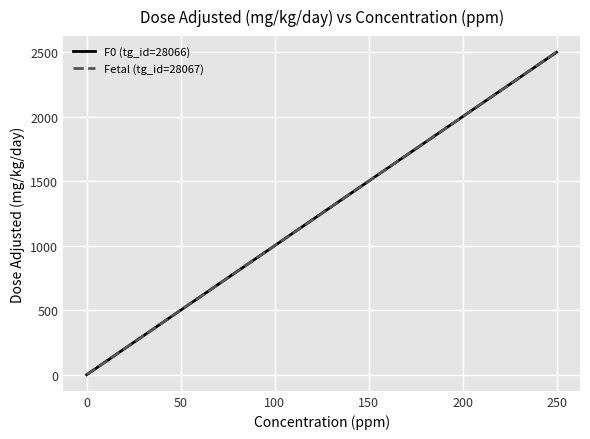

Does the chart display data point markers on the line(s)?

No